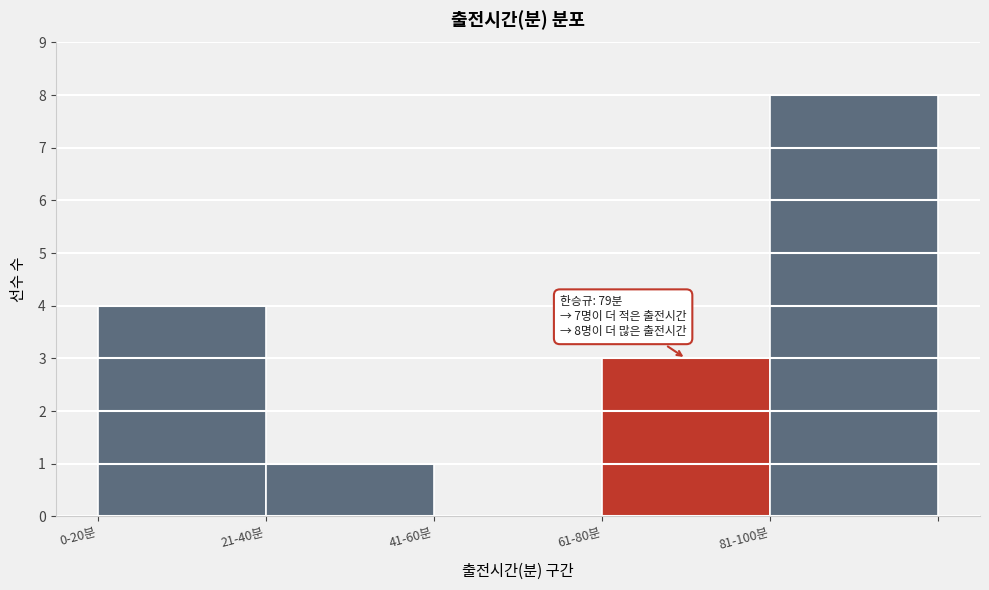

Reading right to left, list all the values displayed in this chart.

81-100분=8	61-80분=3	41-60분=0	21-40분=1	0-20분=4